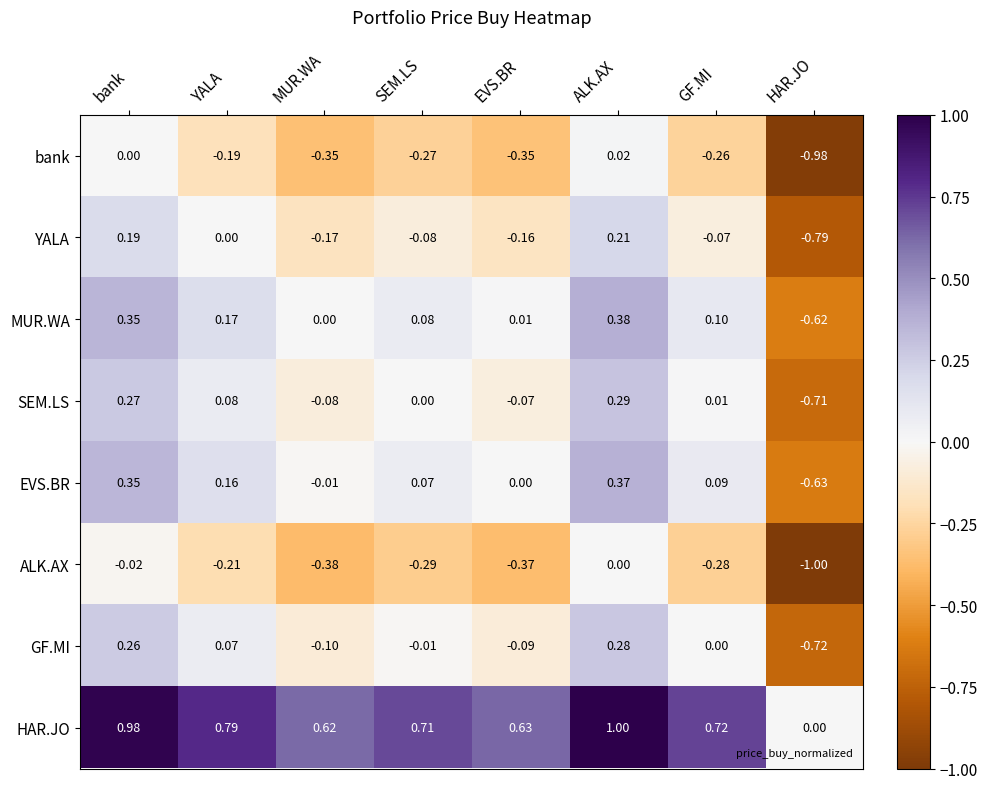

What is the difference between the highest and lowest values at GF.MI?

1.0